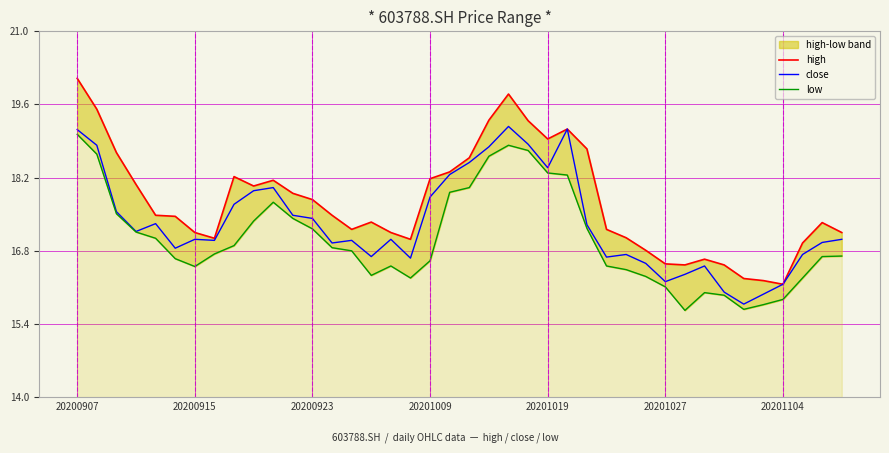

The value of close at 23 is 26.1. True or false?

False